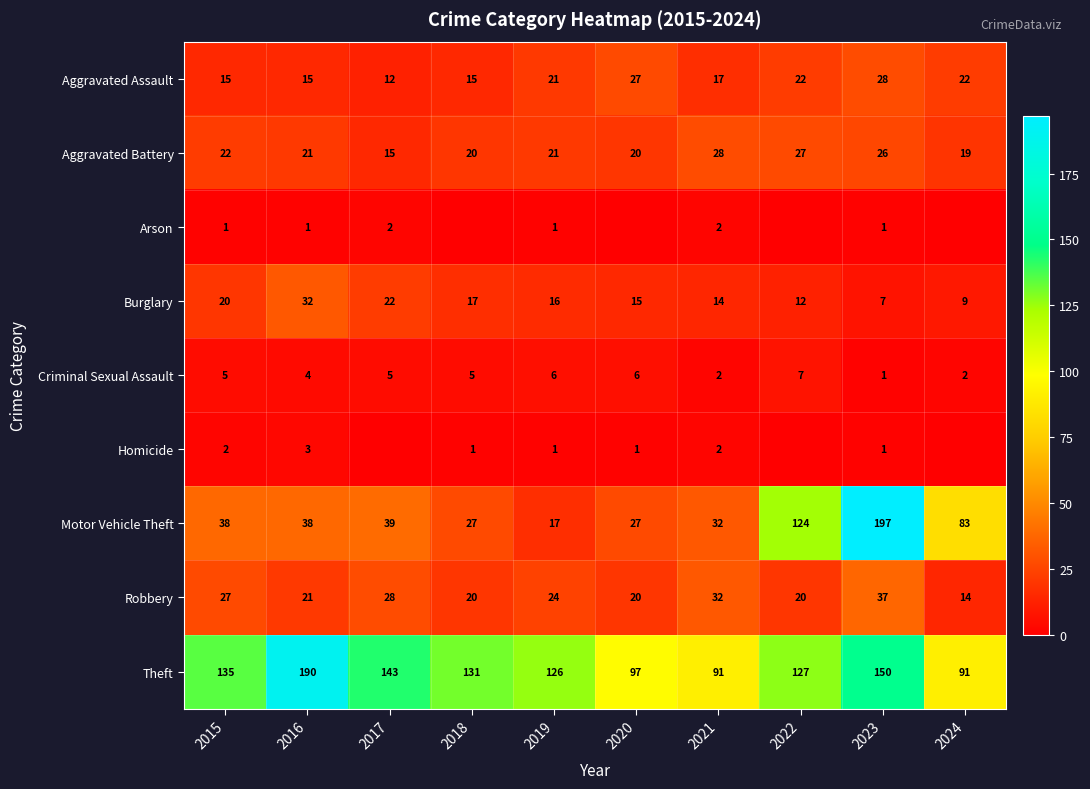

What is the difference between the maximum and minimum values in the Theft series?

99